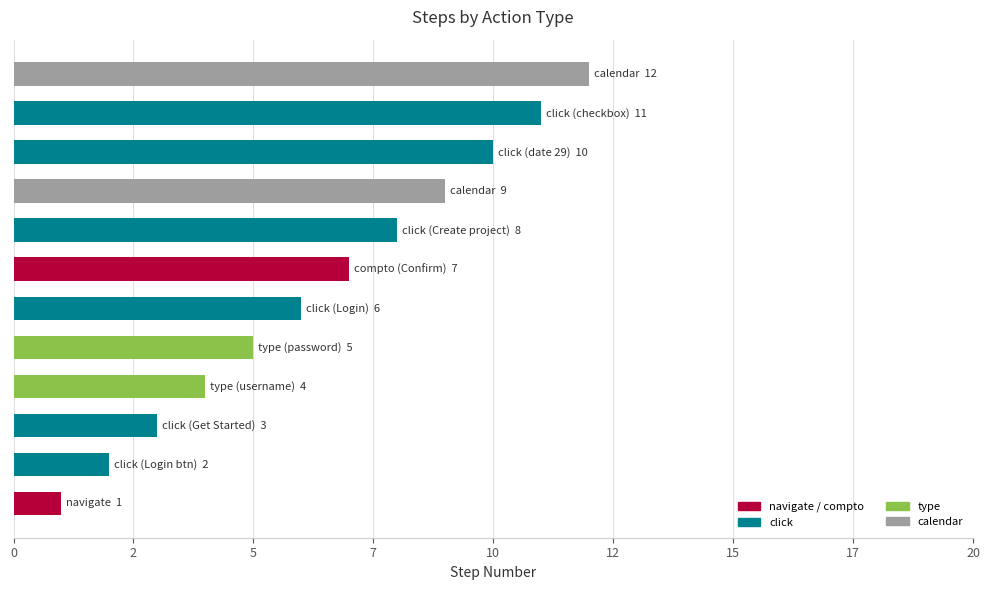

At which label is the value closest to 6?

click